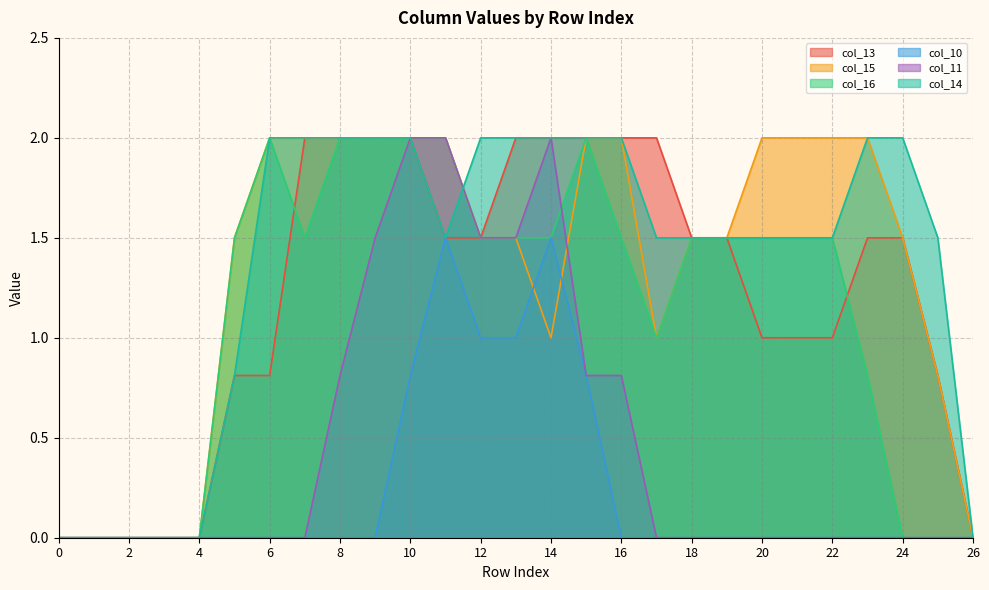

At how many categories does at least one series exceed 1?

21